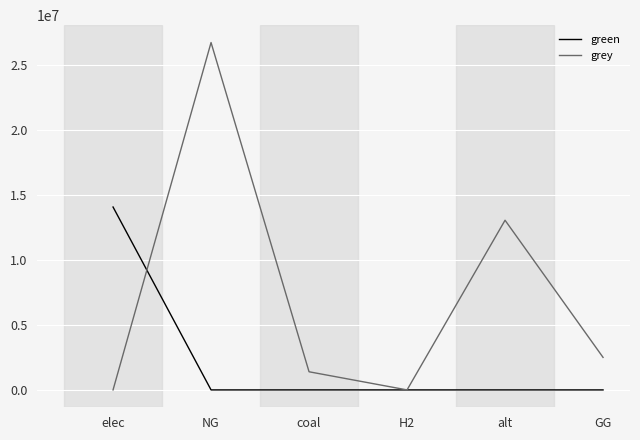

Reading left to right, list all the values displayed in this chart.

green: elec=14058468.1	NG=0.0	coal=0.0	H2=0.0	alt=0.0	GG=0.0
grey: elec=0.0	NG=26701709.3	coal=1394395.5	H2=0.0	alt=13041579.4	GG=2500000.0